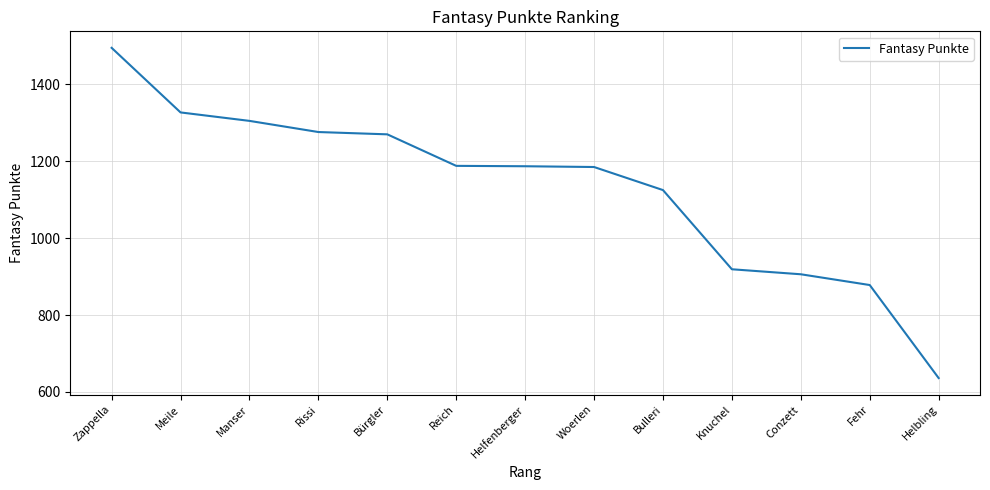

What is the difference between the values at Helbling and Bulleri?

489